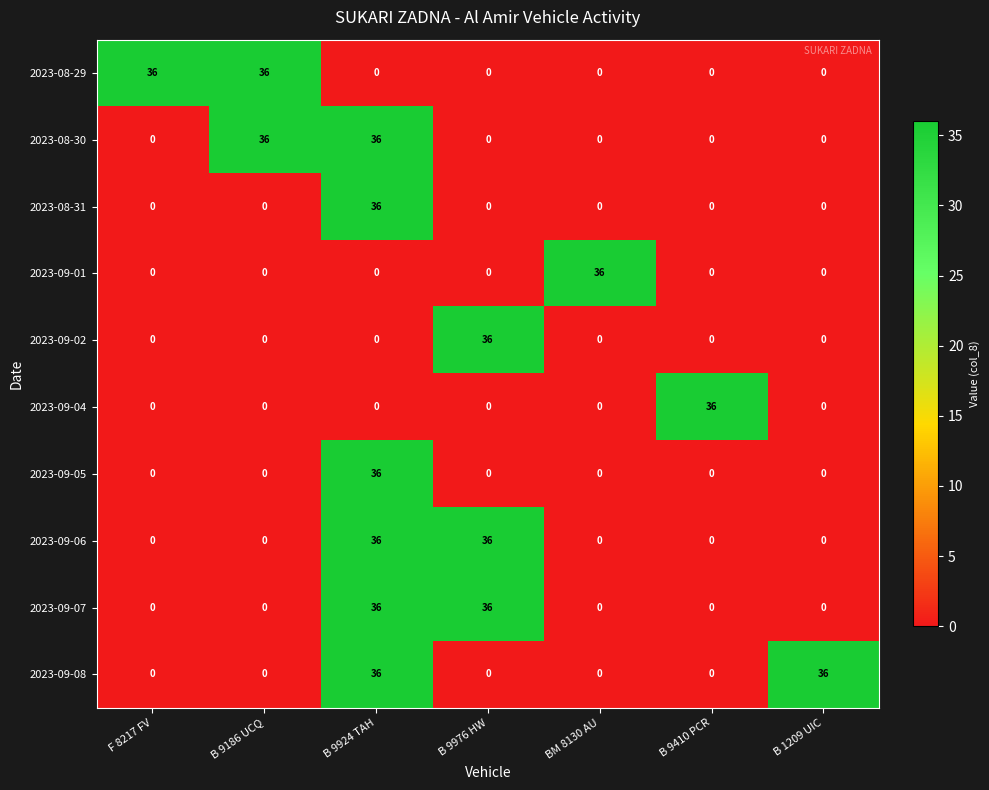

What is the maximum value for 2023-08-29?

36